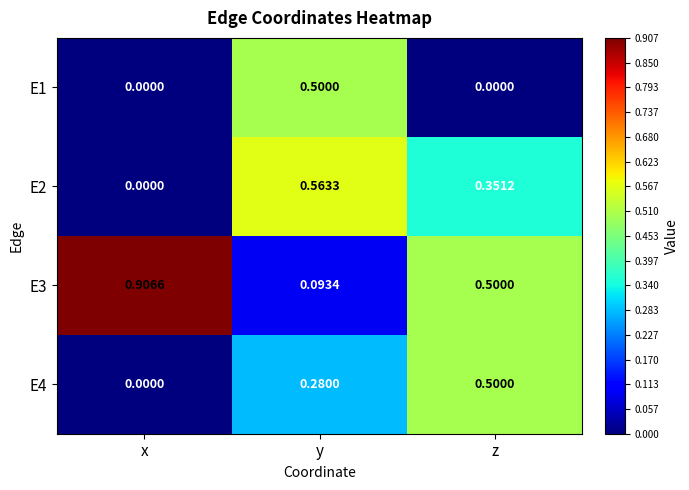

At which category is the sum across all series the highest?

y